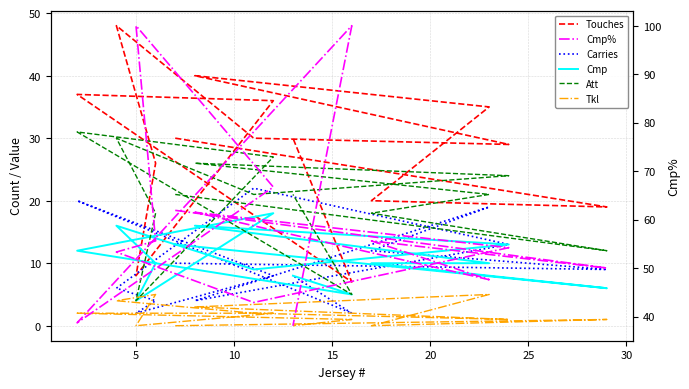

The value of Touches at 12 is 9.4. True or false?

False